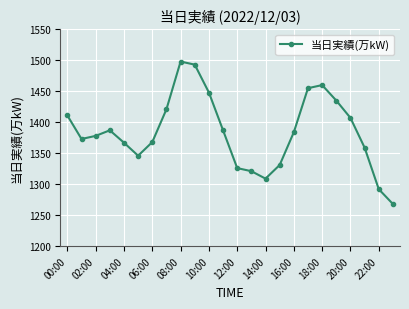

True or false: the data has more than 2 interior local peaks.

True